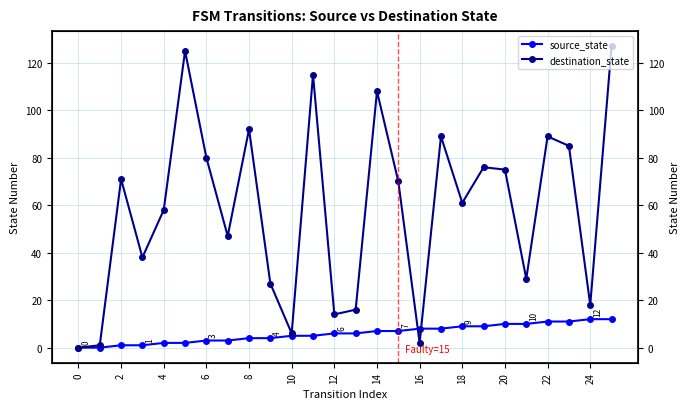

How many series are shown in this chart?

2